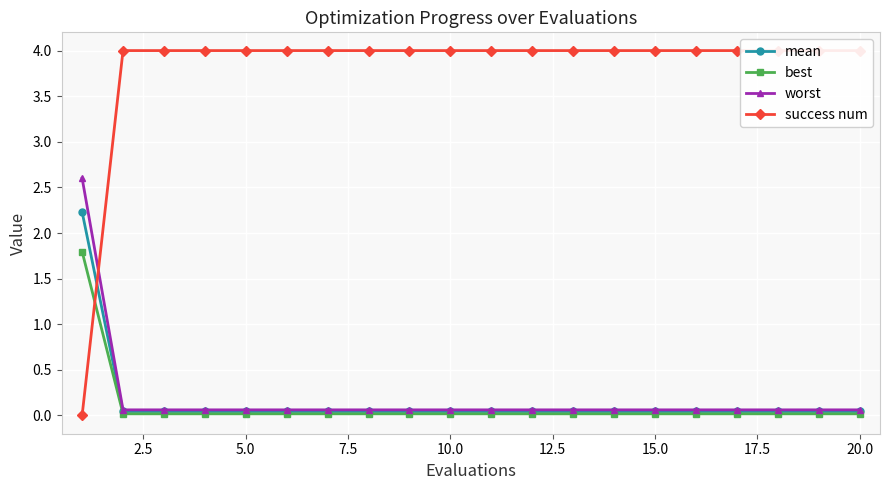

The best series shows 0.0 at 10.0. True or false?

True